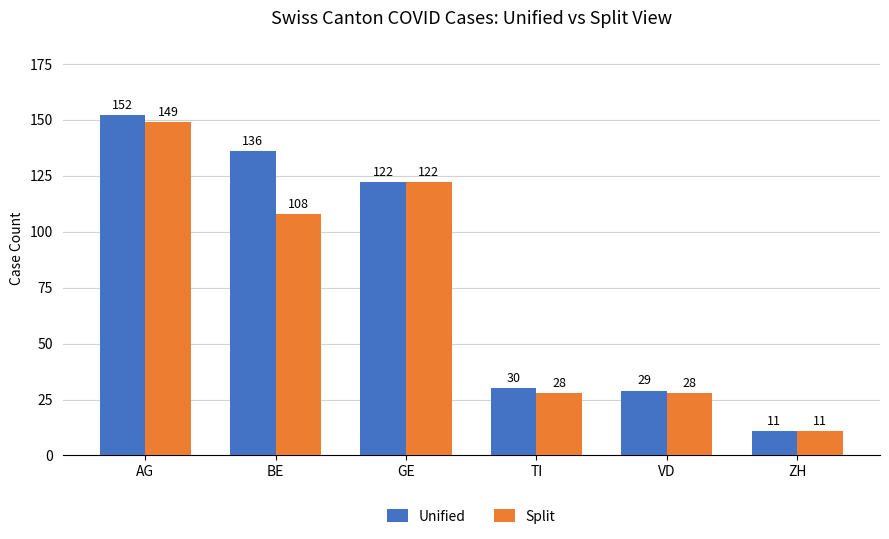

What value does the Unified series have at ZH, to the nearest 10?

10